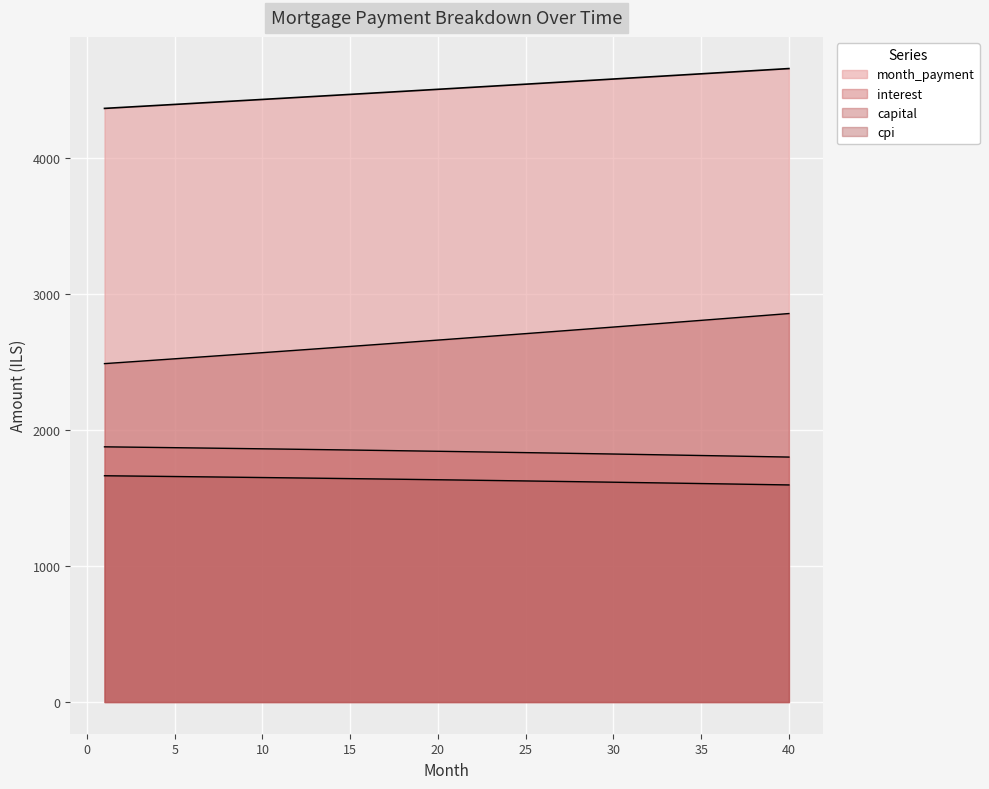

How many lines are shown in the chart?

4